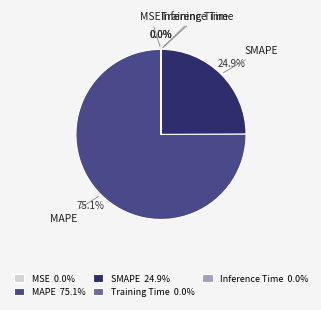

Is there a majority slice in this chart?

Yes